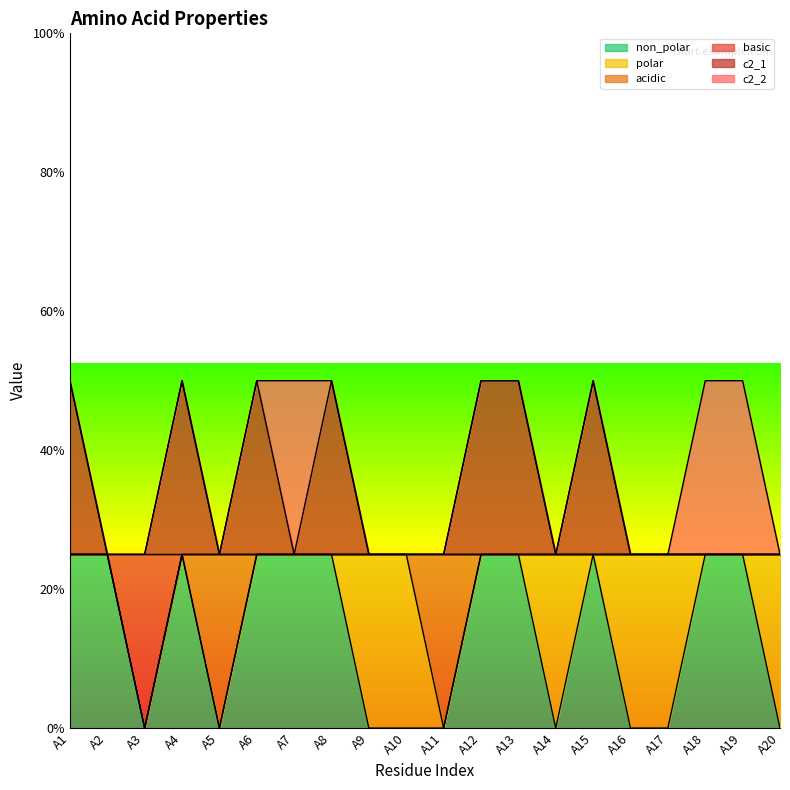

How many values in basic are above zero?

19